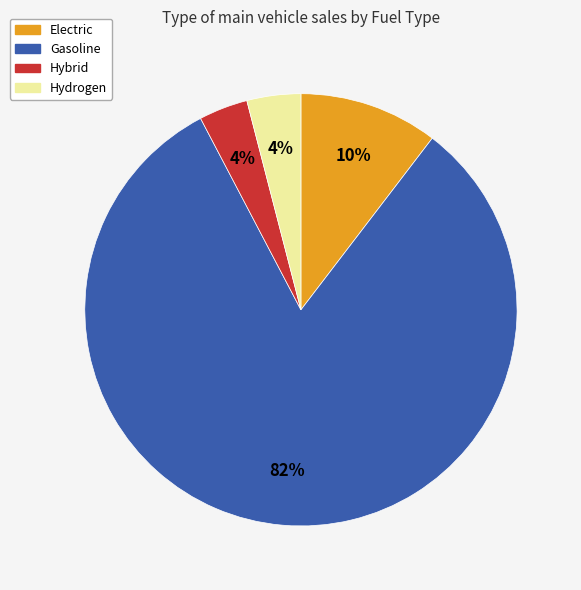

How many slices are in this pie chart?

4